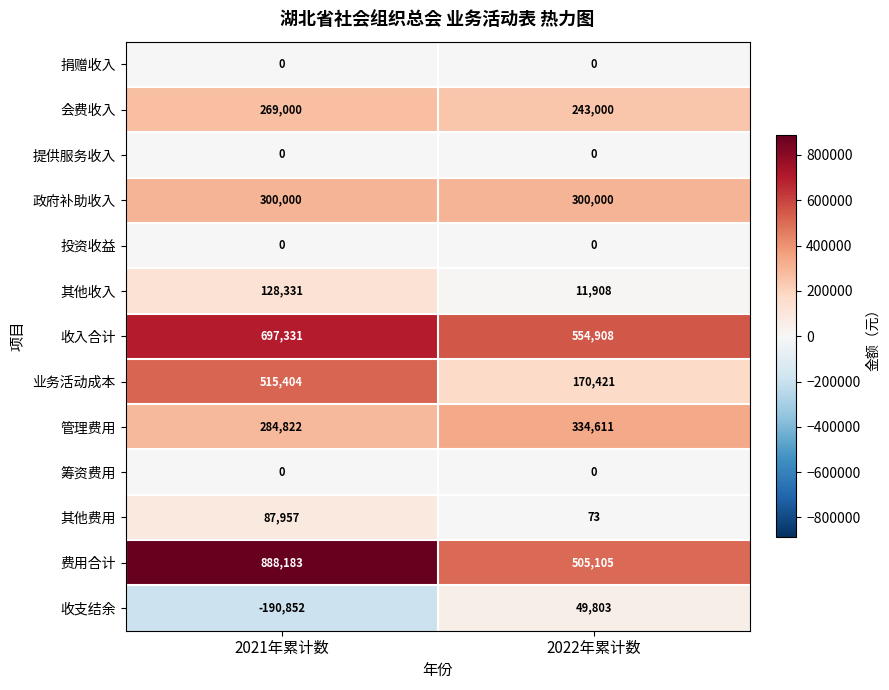

Which category has the highest value across all series?

2021年累计数